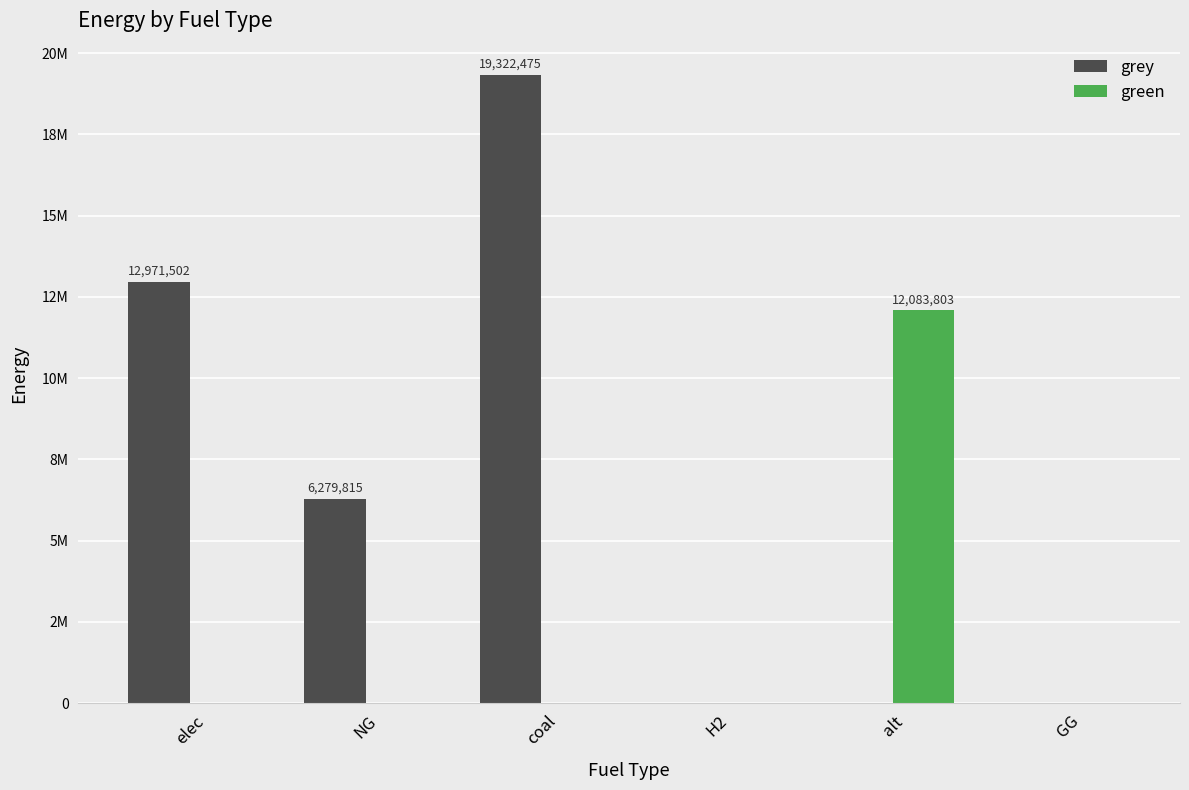

Are the bars horizontal?

No